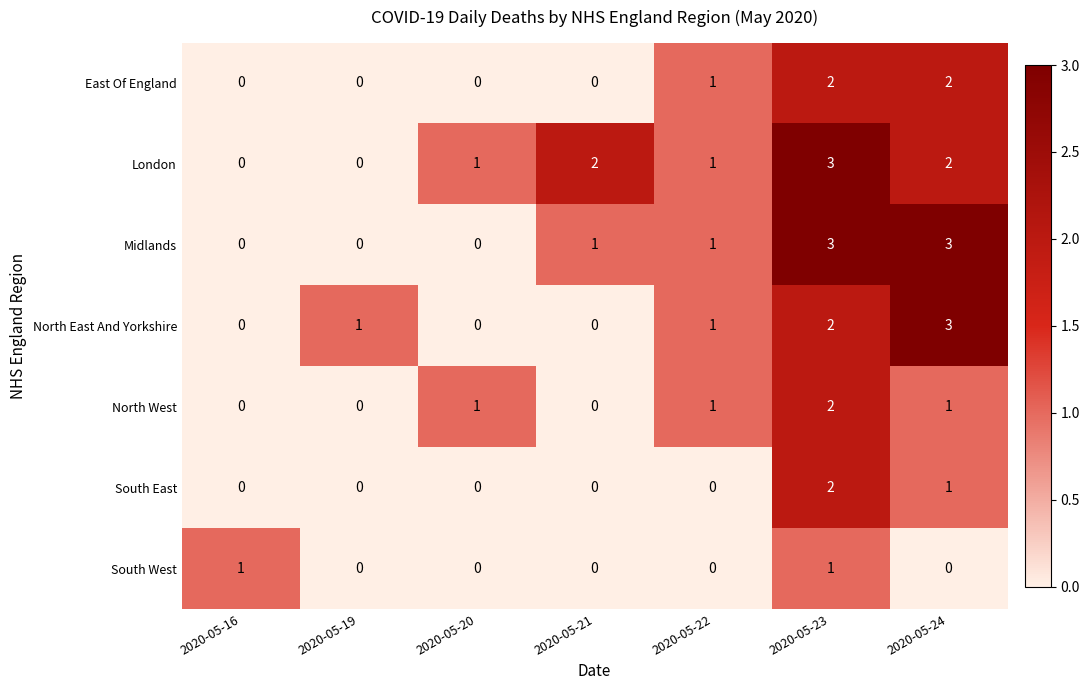

How many data points in Midlands are less than 1?

3